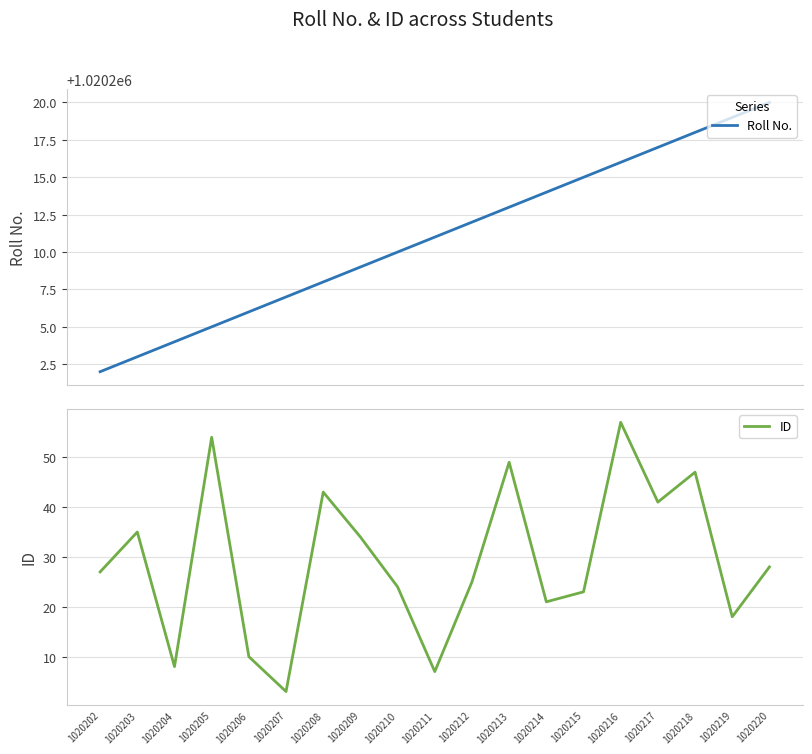

Is it true that Roll No. equals 1020202 at 1020202?

True